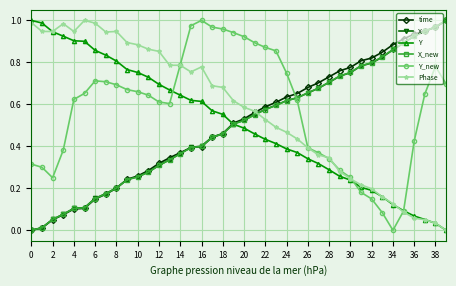

After their last crossing, which series has the higher values: Y_new or X_new?

X_new